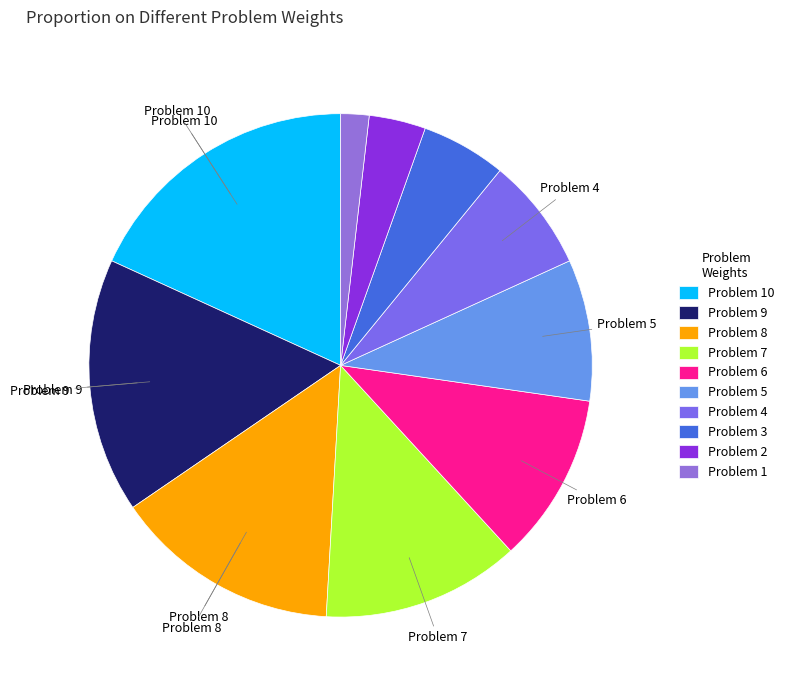

Combined, what portion of the pie is Problem 2 and Problem 6?

14.5%